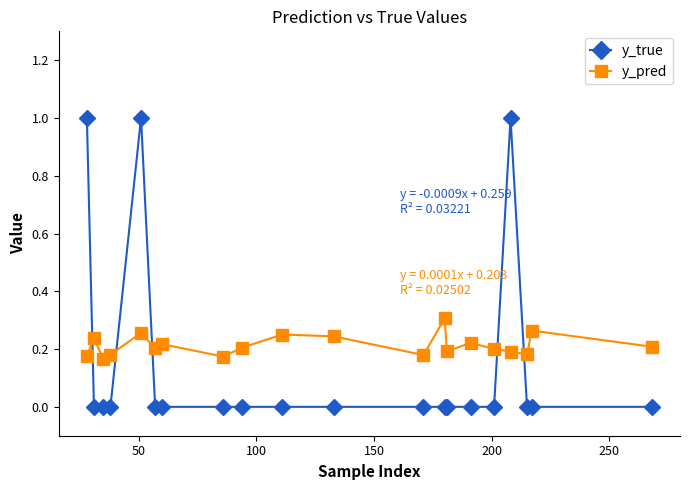

Which series has the largest total across all categories?

y_pred